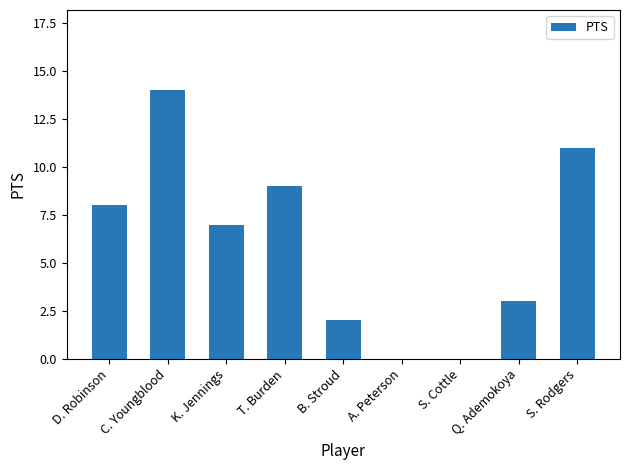

What is the sum of all values?

54